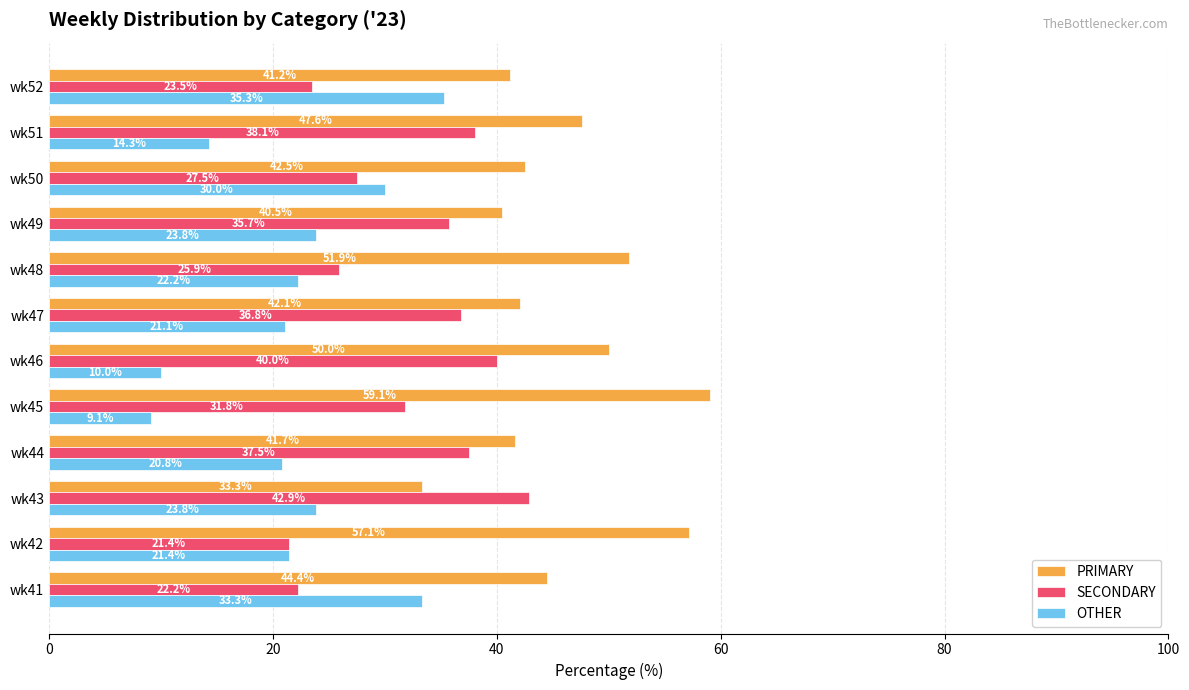

True or false: SECONDARY has a value of 22.2 at wk41.

True